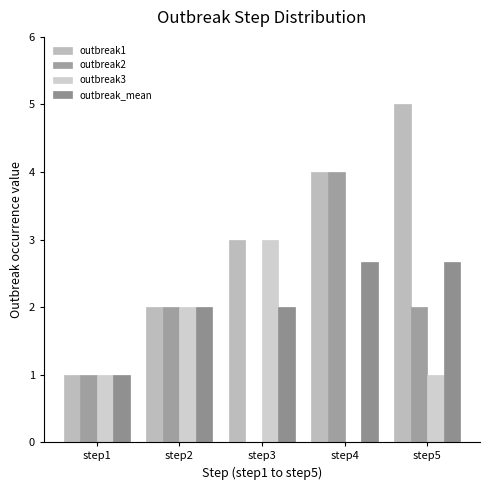

List the series in order of their overall mean, highest first.

outbreak1, outbreak_mean, outbreak2, outbreak3